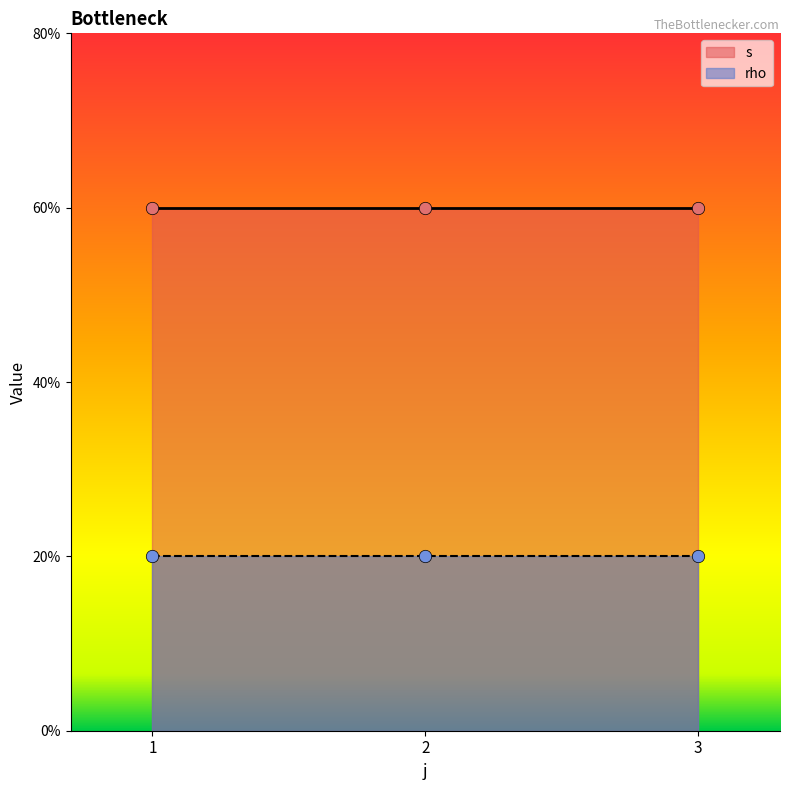

Which series has the widest spread of Y values?

s